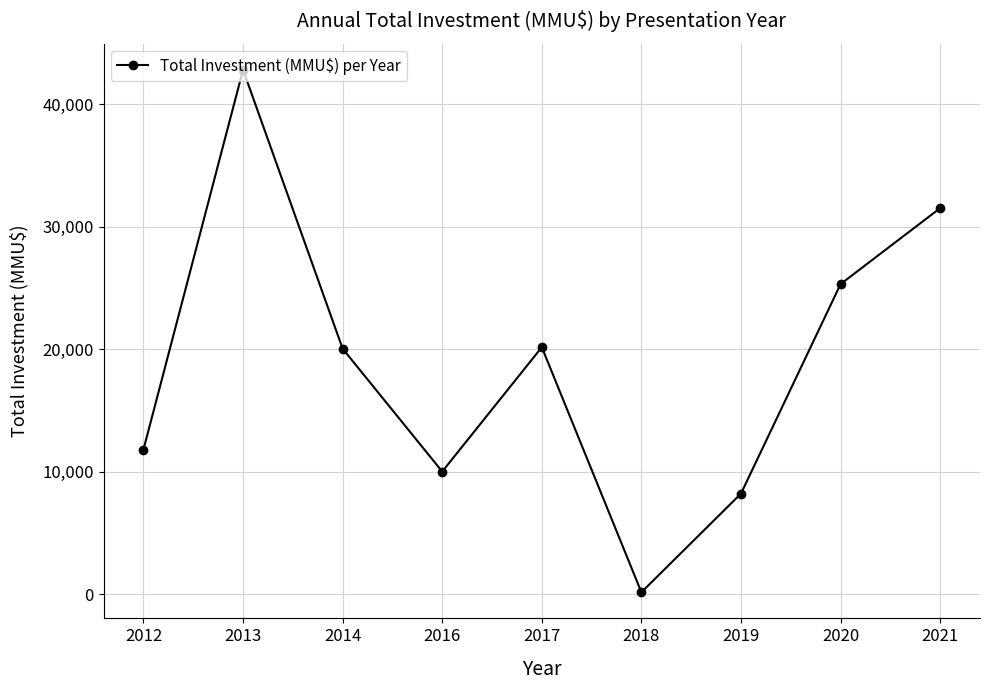

What is the difference between the values at 2014 and 2021?

11470